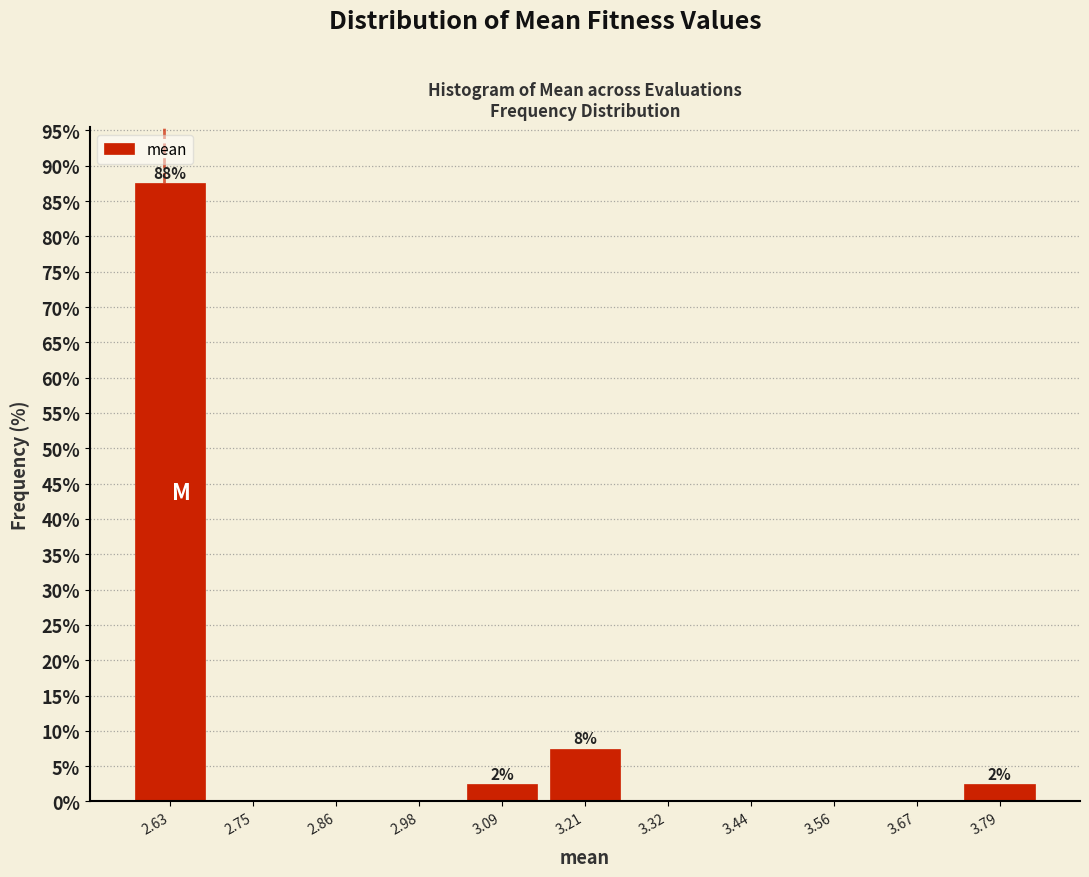

Which range on the x-axis has the tallest bar?

2.58 to 2.68